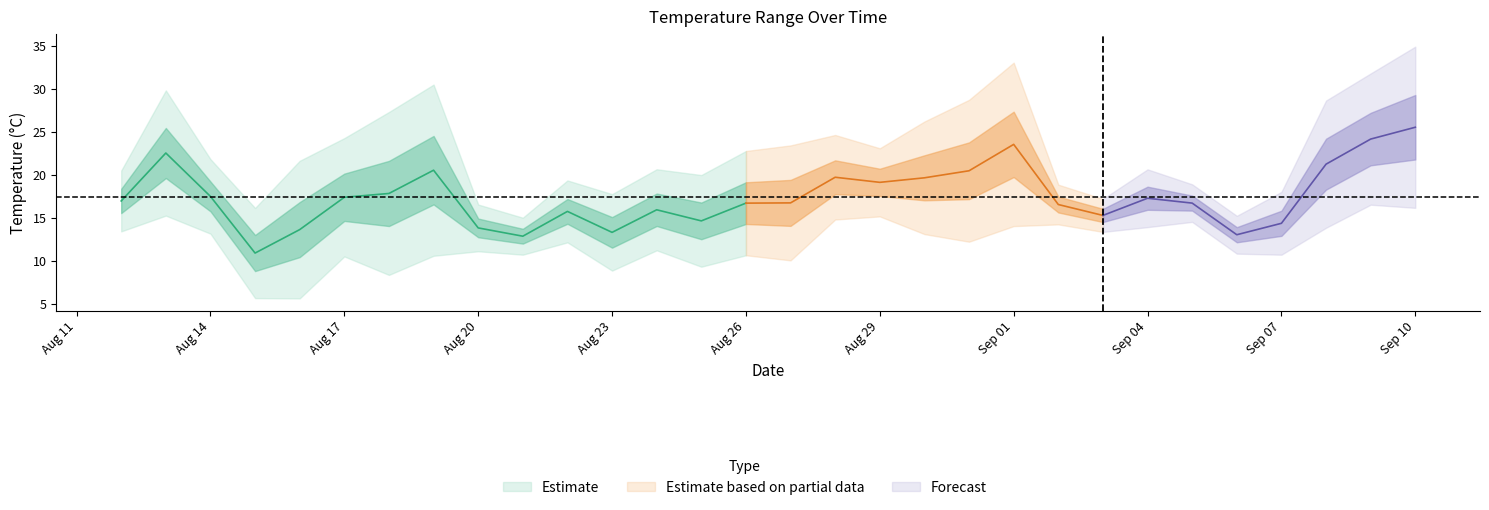

Where is min_temperature nearest to the value 11?

2019-09-06